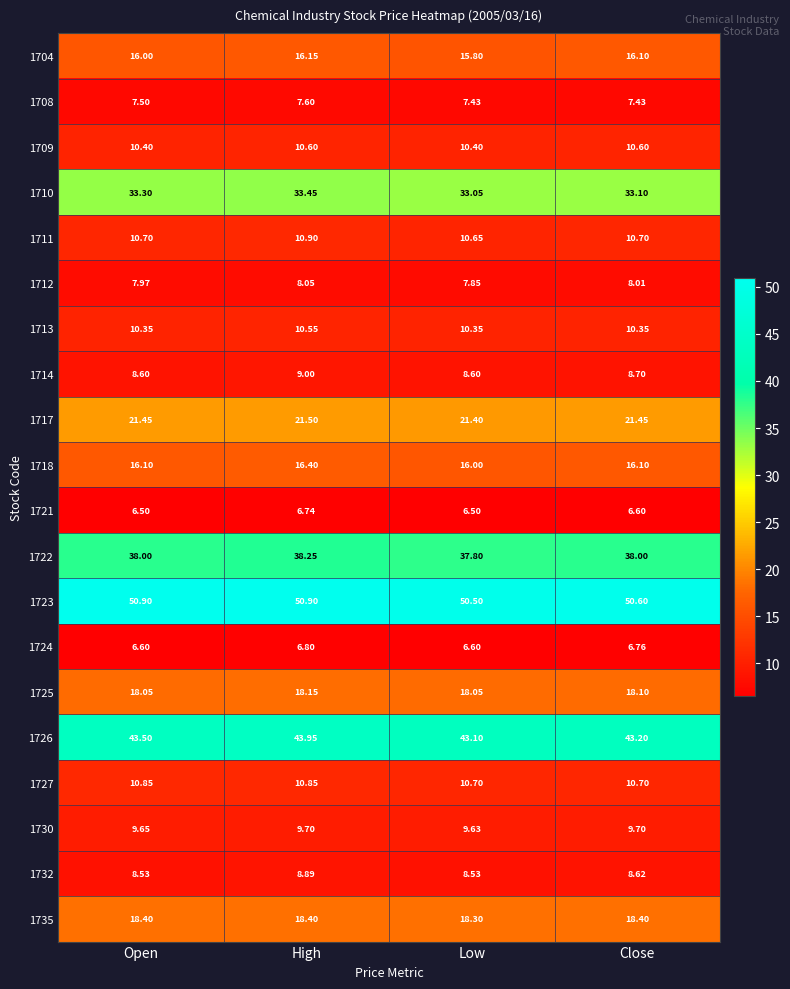

Is the value of 1708 at Low greater than the value of 1726 at High?

No